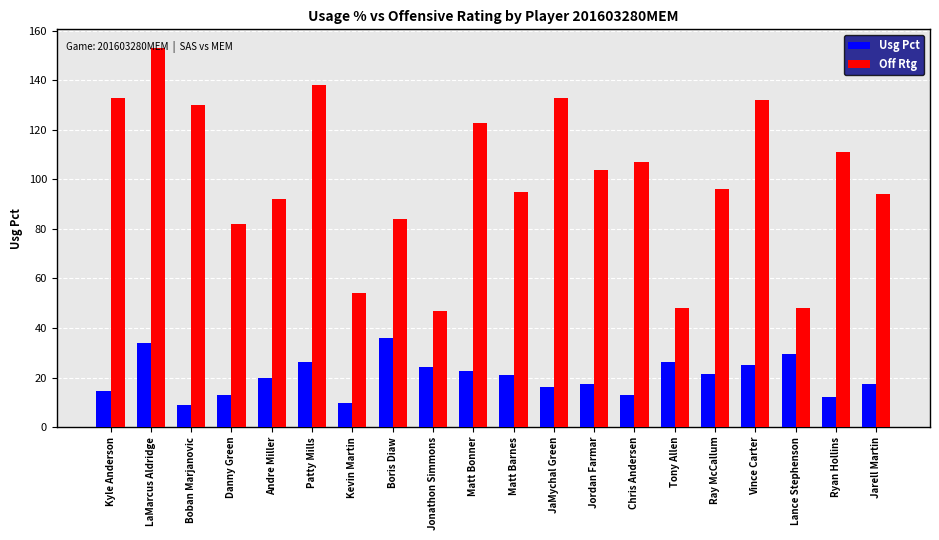

Which series has the widest spread of values?

Off Rtg